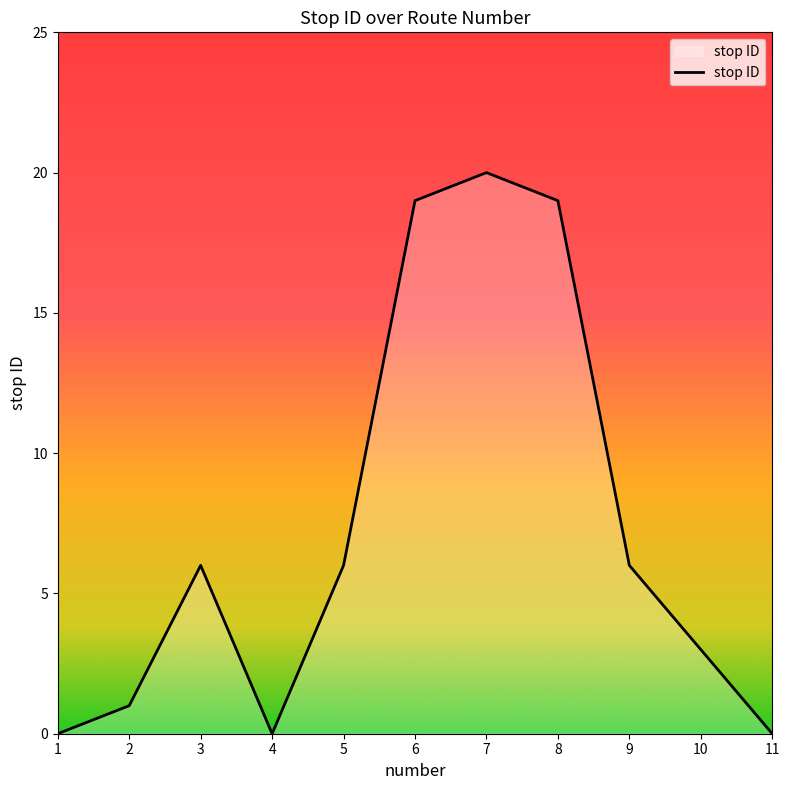

How many distinct data groups are displayed?

1